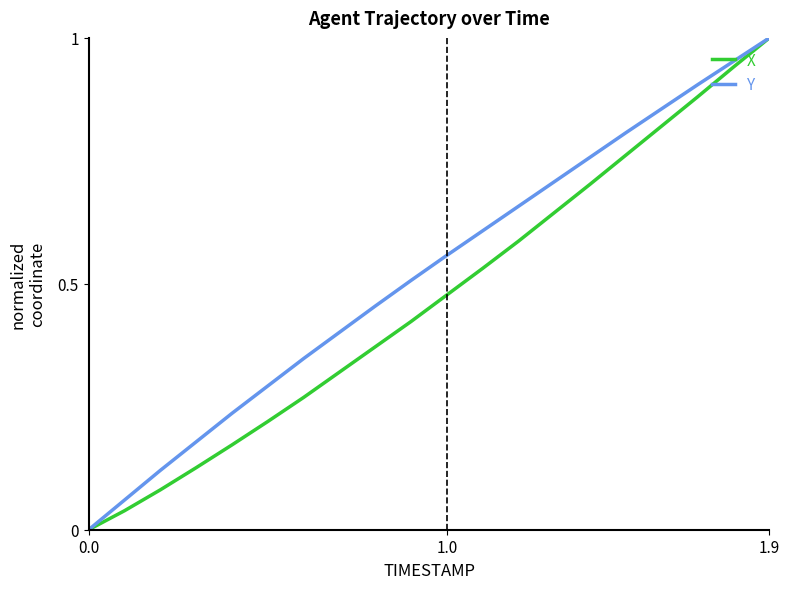

List the series in order of their overall mean, lowest first.

X, Y